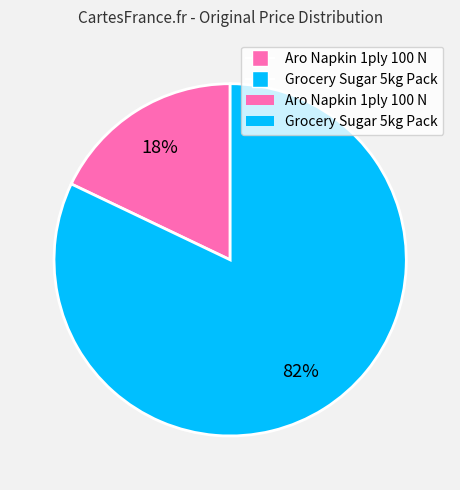

To the nearest percent, what is the average slice percentage?

50%